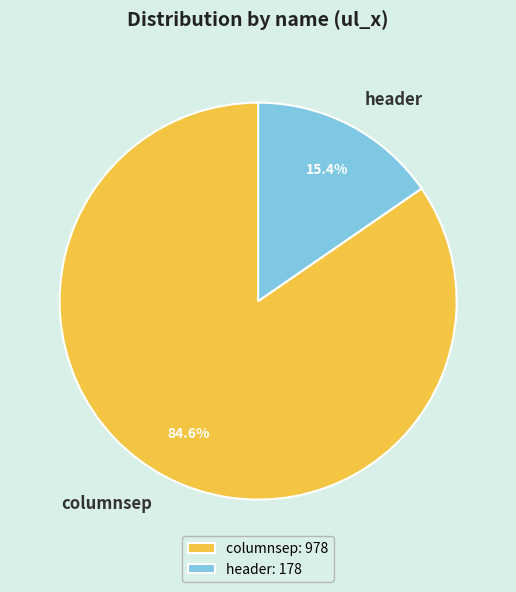

To the nearest percent, what is the combined percentage of columnsep and header?

100%